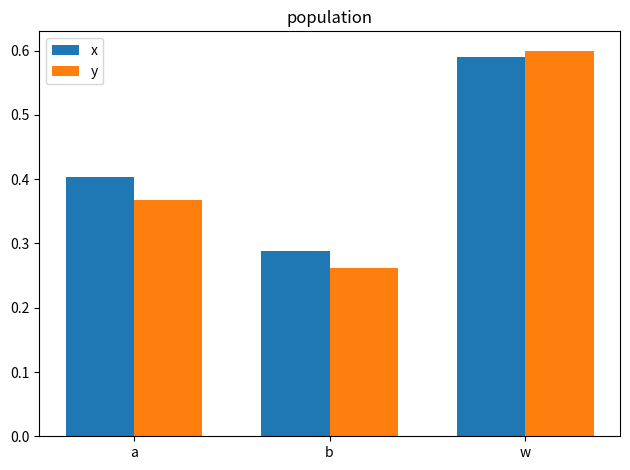

At which label does x reach its minimum?

b